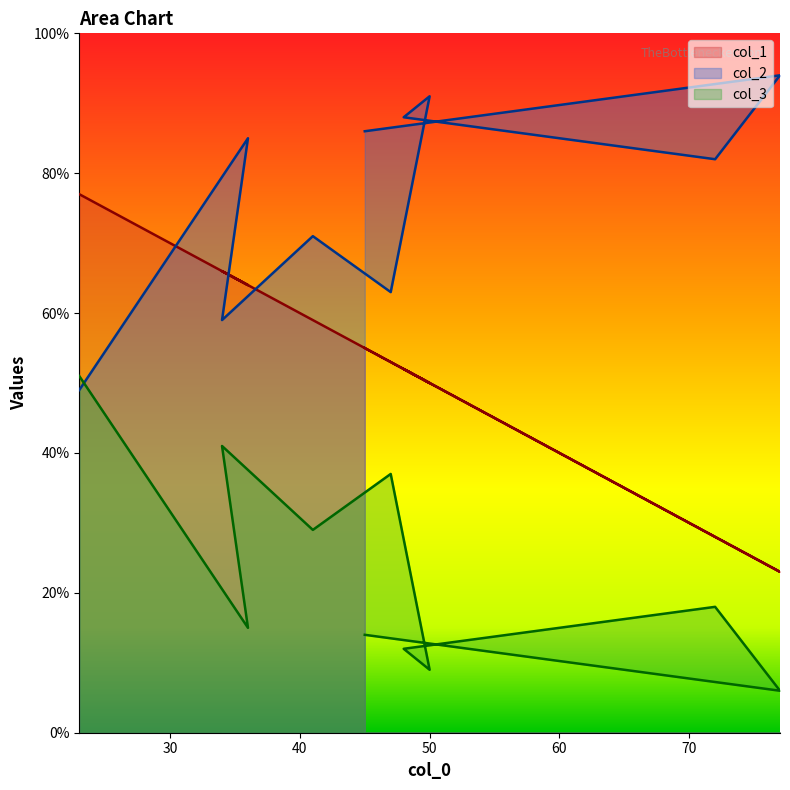

What is the total value across all series at 48?

152